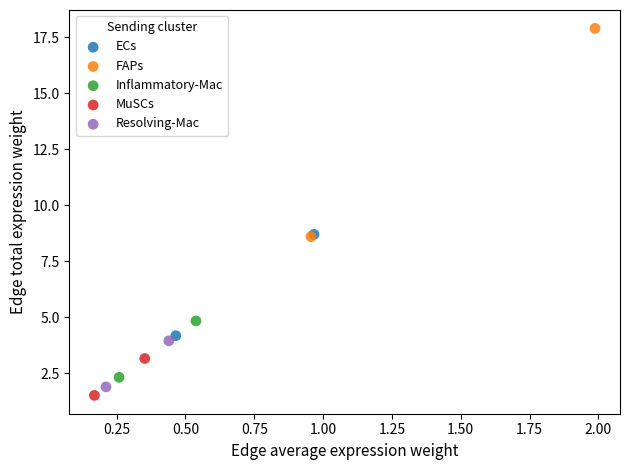

Which series reaches the minimum Y coordinate?

MuSCs